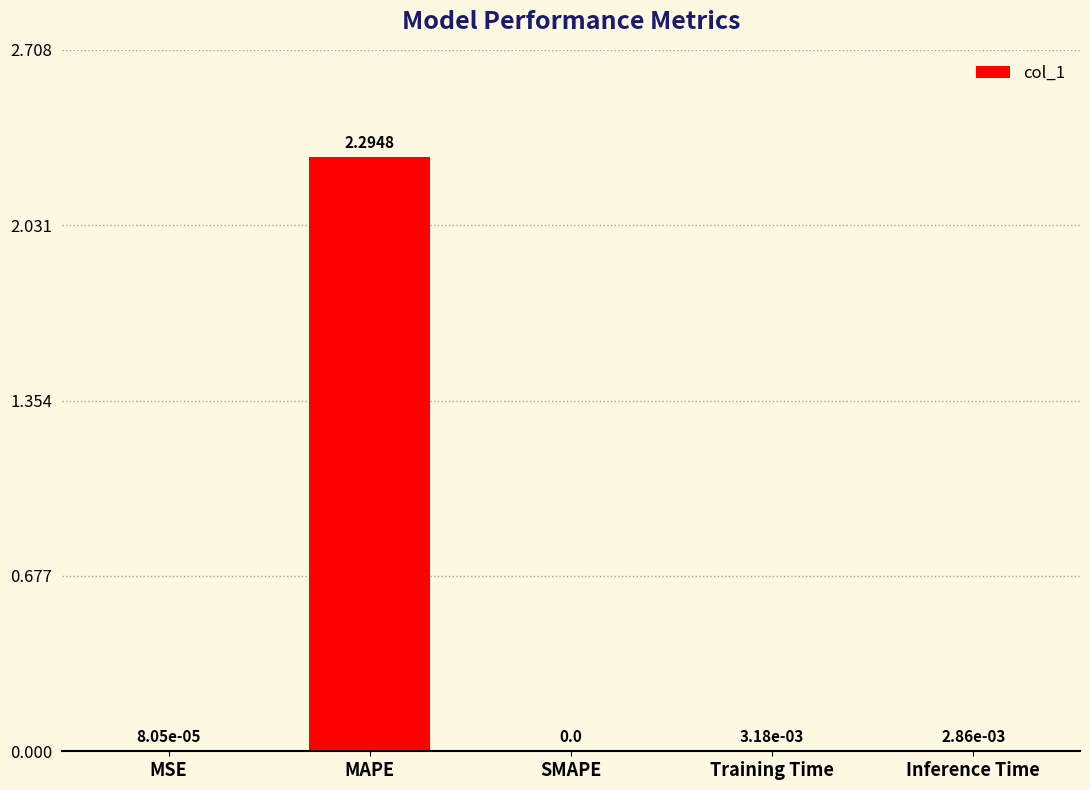

What is the change in value from MAPE to SMAPE?

-2.3